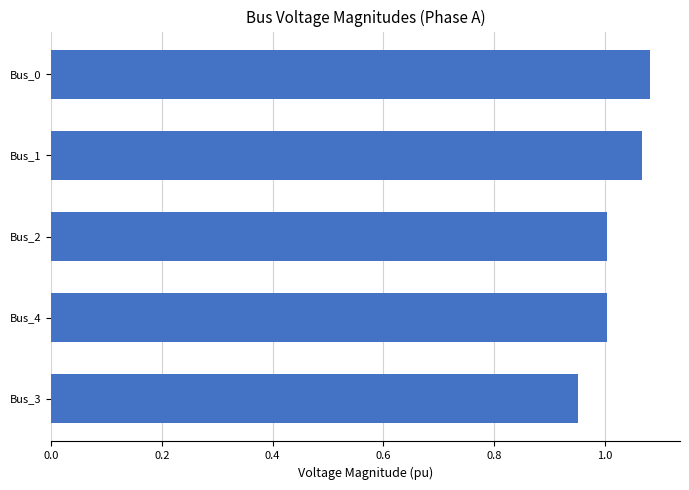

Is it true that the value at Bus_3 is 1.3?

False